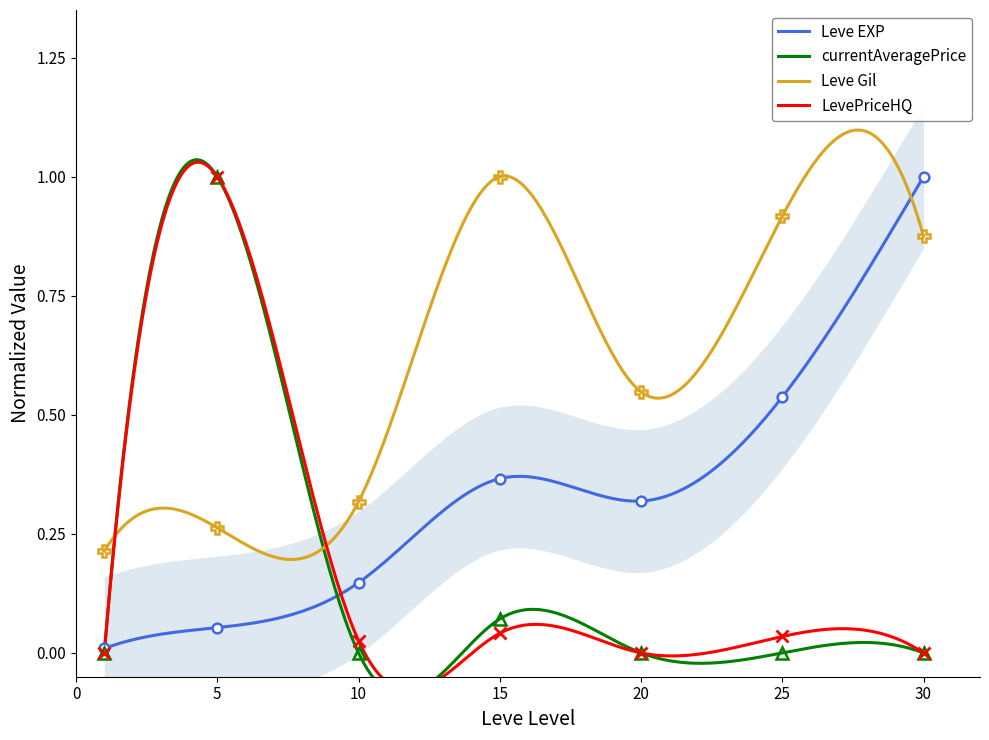

Which series has the largest total across all categories?

Leve Gil